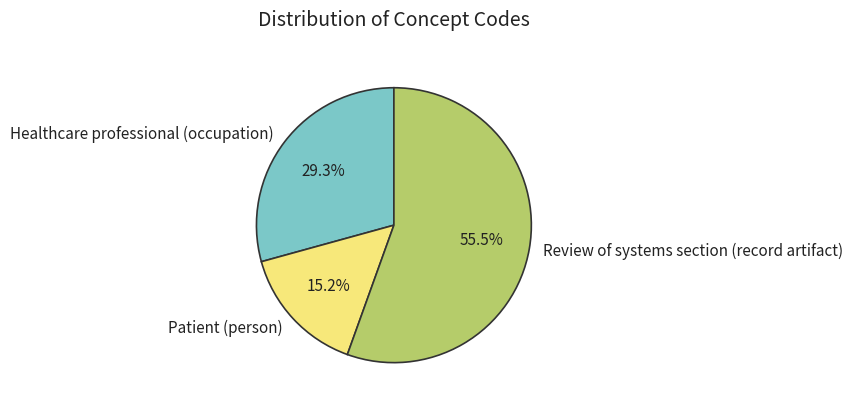

How many slices are in this pie chart?

3